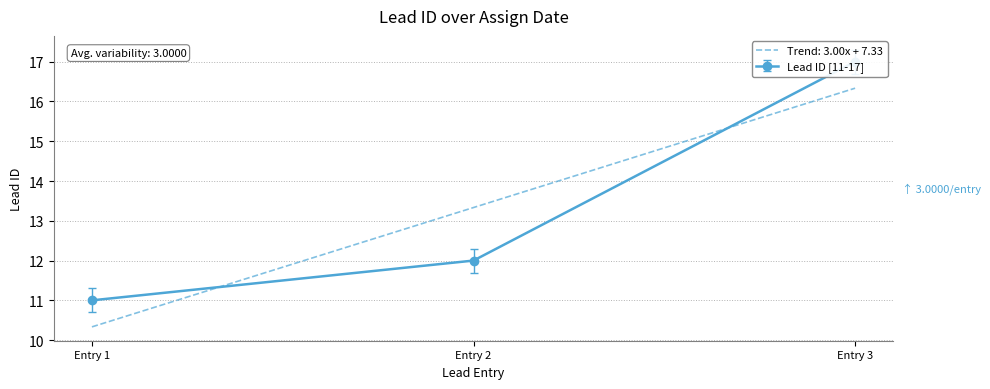

True or false: Trend: 3.00x + 7.33 has a value of 15.5 at Entry 1.

False